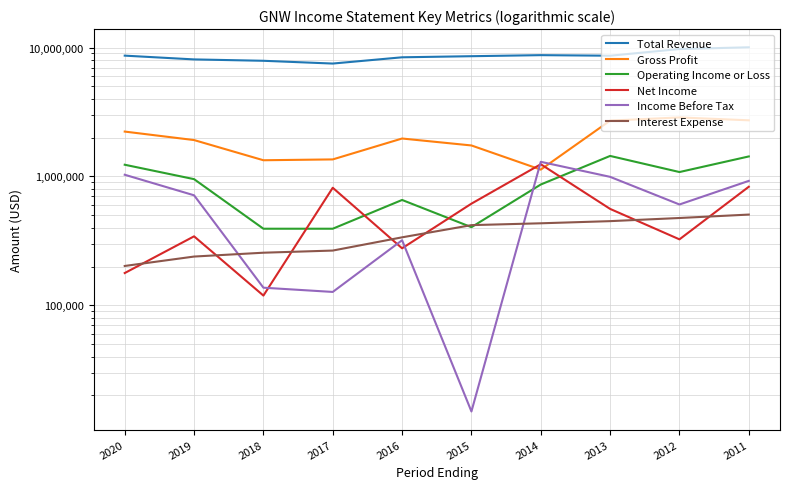

Rank the categories by Income Before Tax value from lowest to highest.

2015, 2017, 2018, 2016, 2012, 2019, 2011, 2013, 2020, 2014